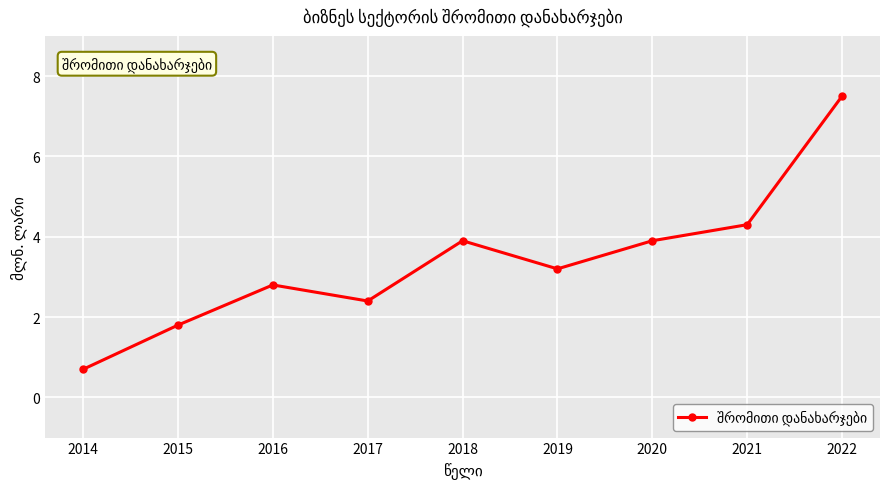

Approximately how many times larger is the value at 2018 compared to 2017?

1.6